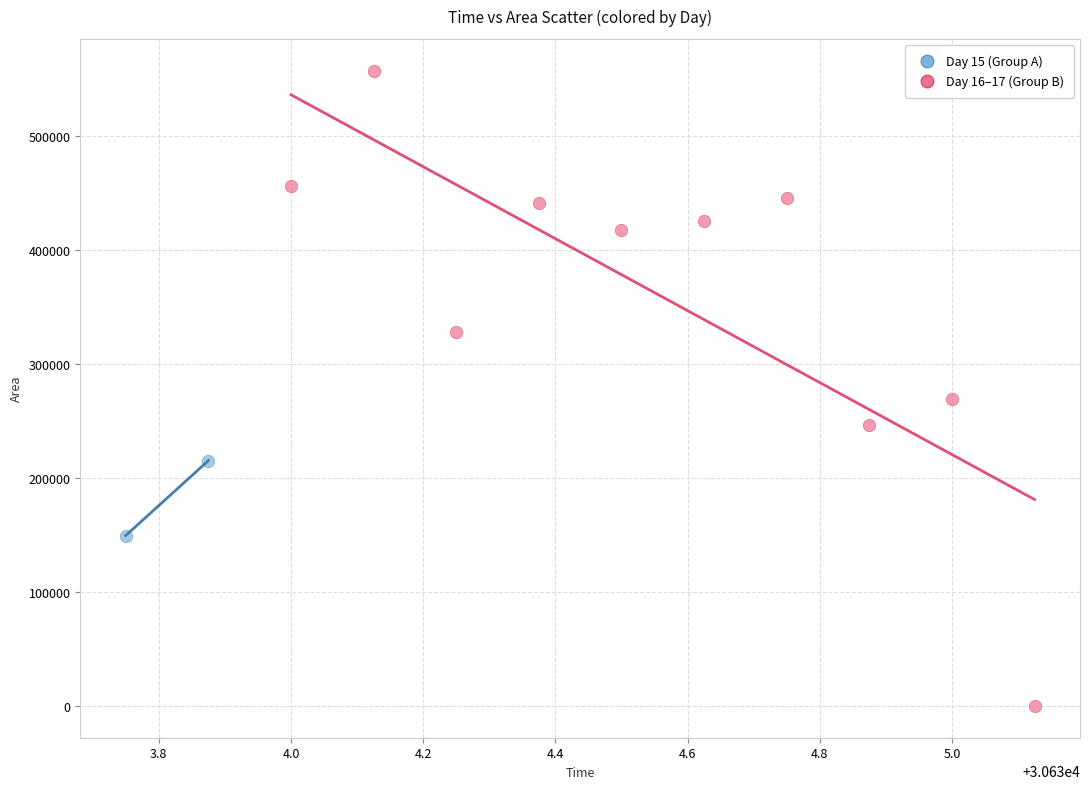

What are all the series names shown in the legend?

Day 15 (Group A), Day 16–17 (Group B)